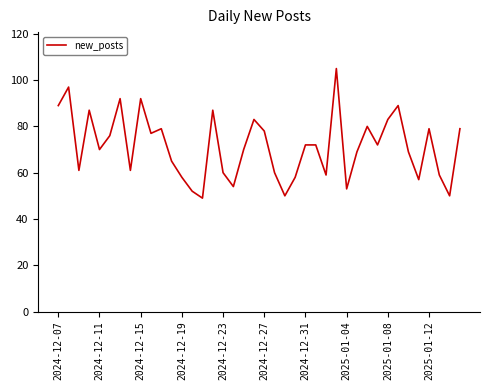

What is the difference between the maximum and minimum values?

56